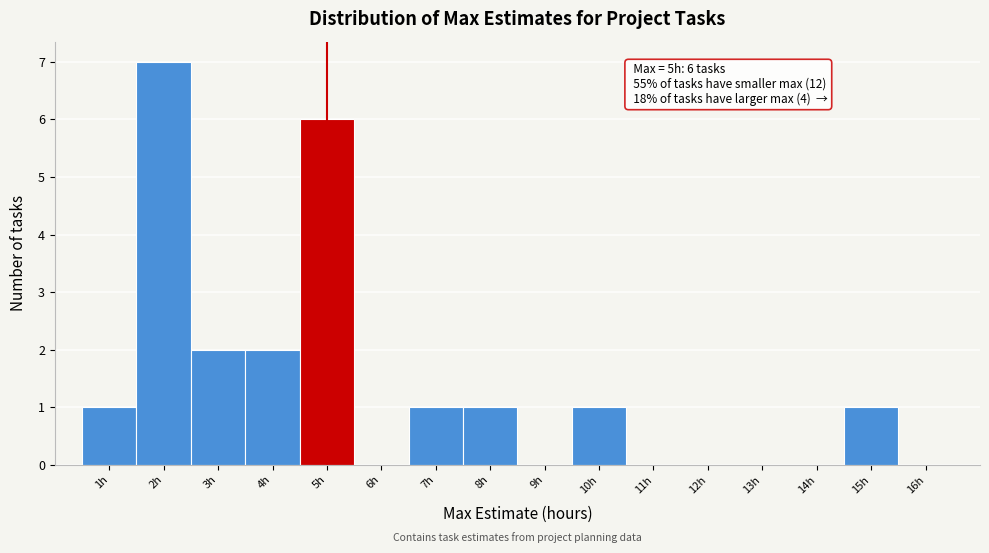

Over which range of the x-axis is the bar tallest?

1.5 to 2.5